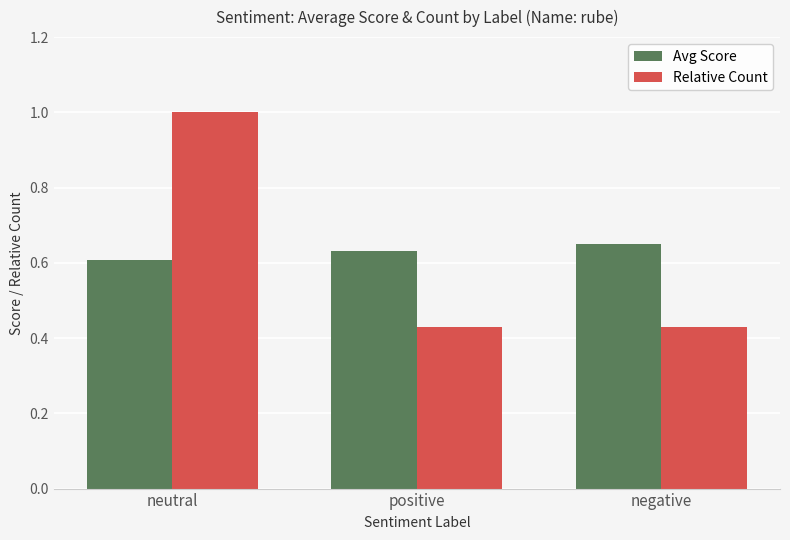

List the series in order of their overall mean, highest first.

Avg Score, Relative Count